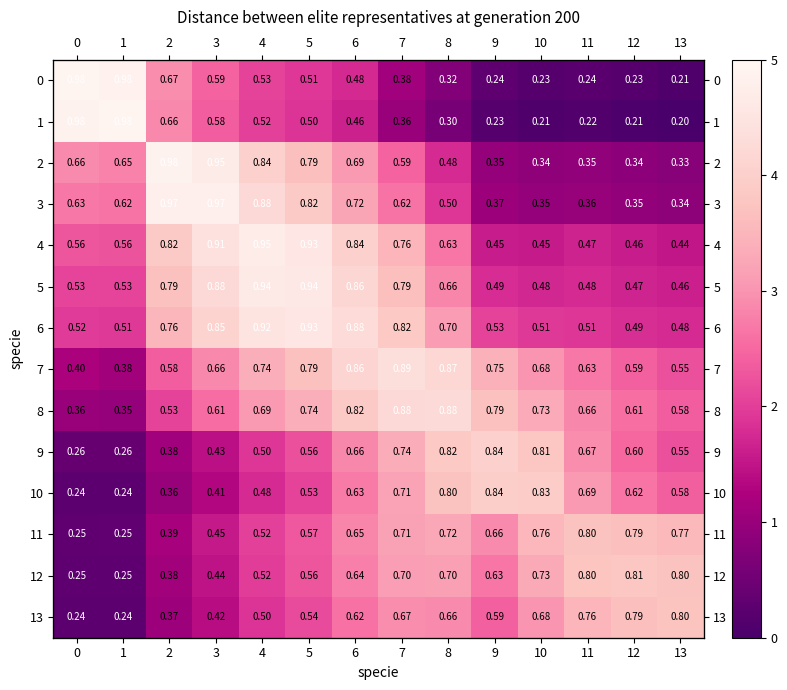

What is the approximate value of row_5 at 1?

0.5